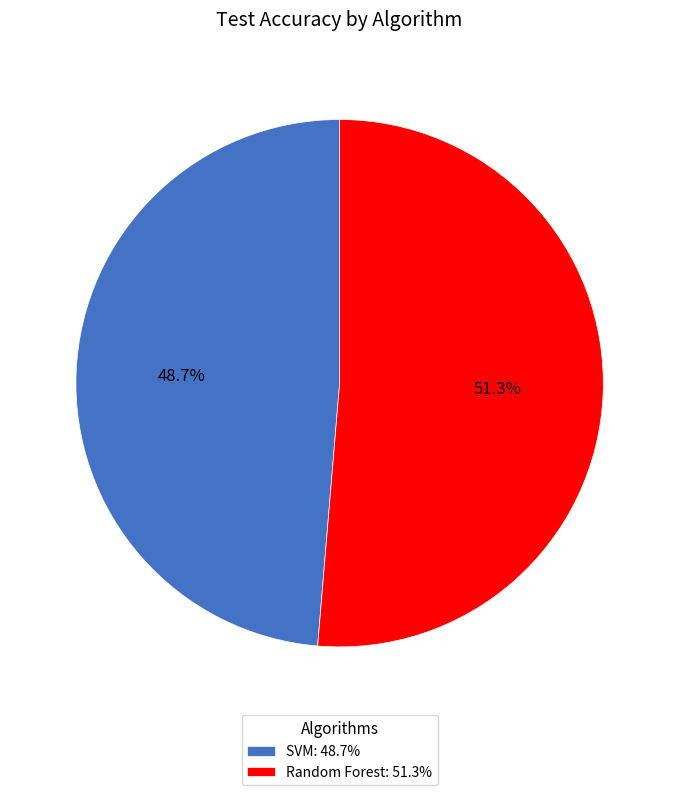

What is the largest slice in the pie chart?

Random Forest